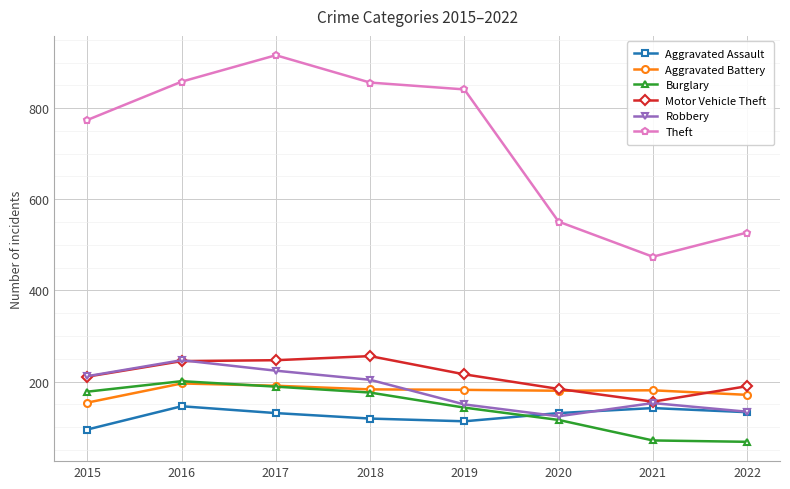

Which series has the largest range (max minus min)?

Theft